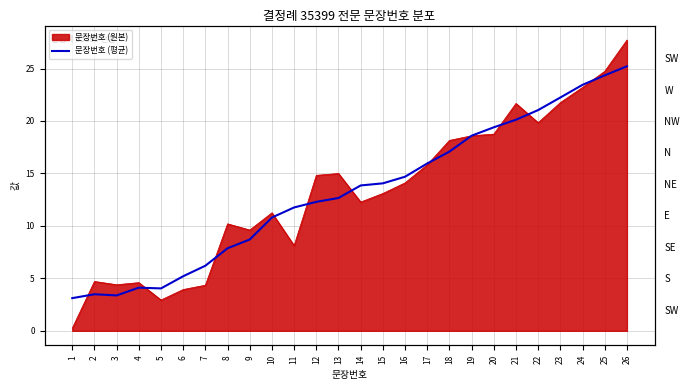

The value at 4 is 6.1. True or false?

False